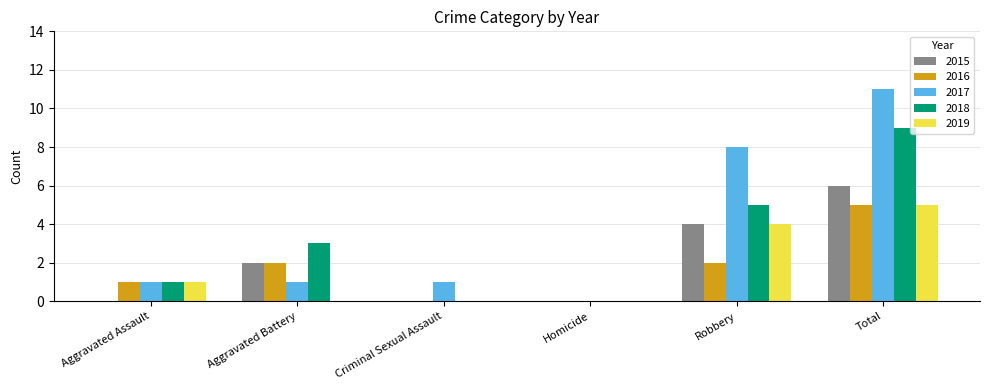

What is the sum of the 2019 values at Aggravated Assault and Robbery?

5